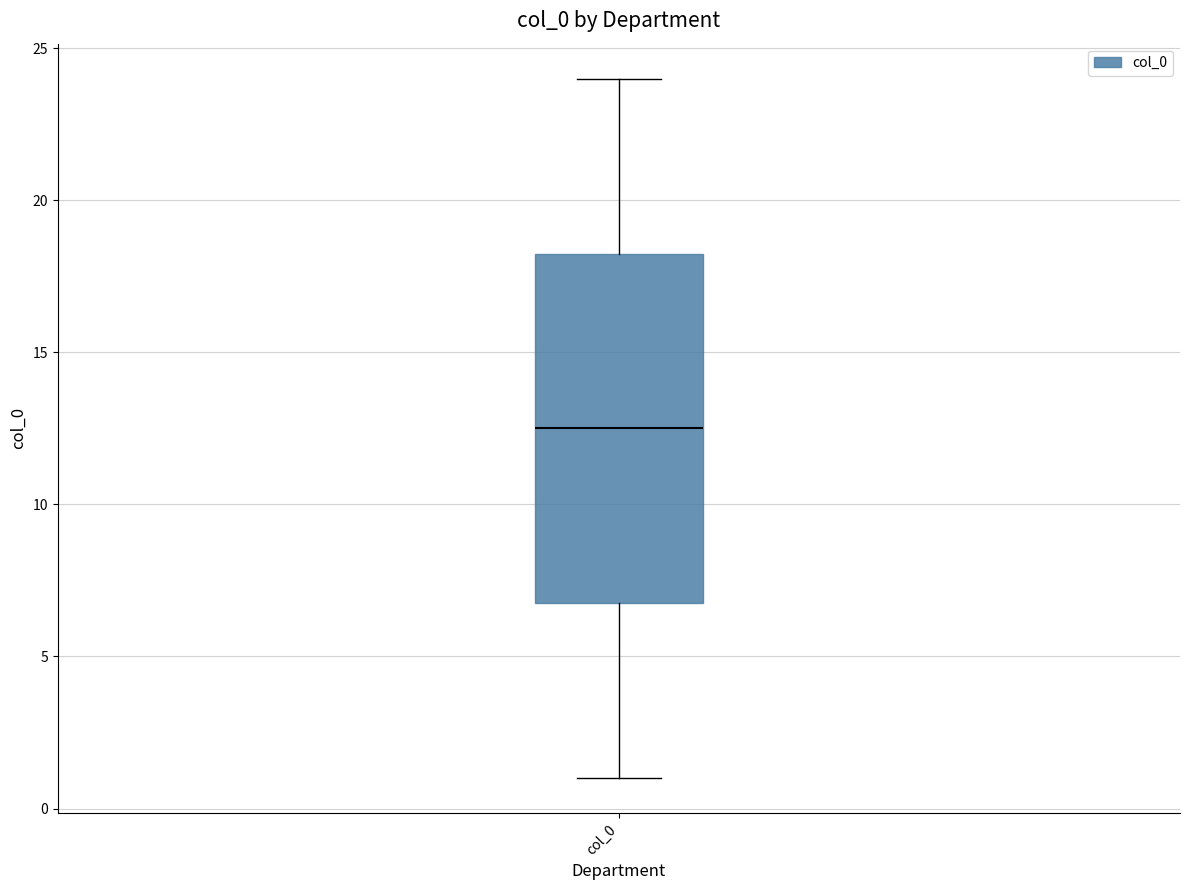

Read this box plot against the y-axis: the position of the median line, the range covered by the box, and the ends of both whiskers. The values are not printed on the chart, so give them approximately, as read against the axis.

median 12.5, box 7.0 to 18.5, whiskers 1.0 to 24.0